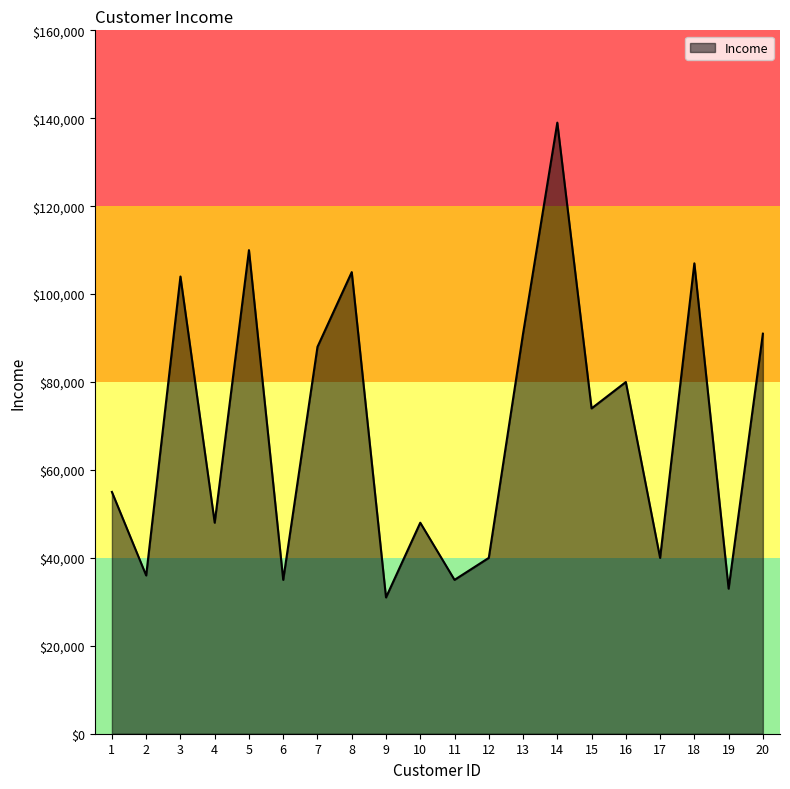

What is the change in value from 3 to 4?

-56000